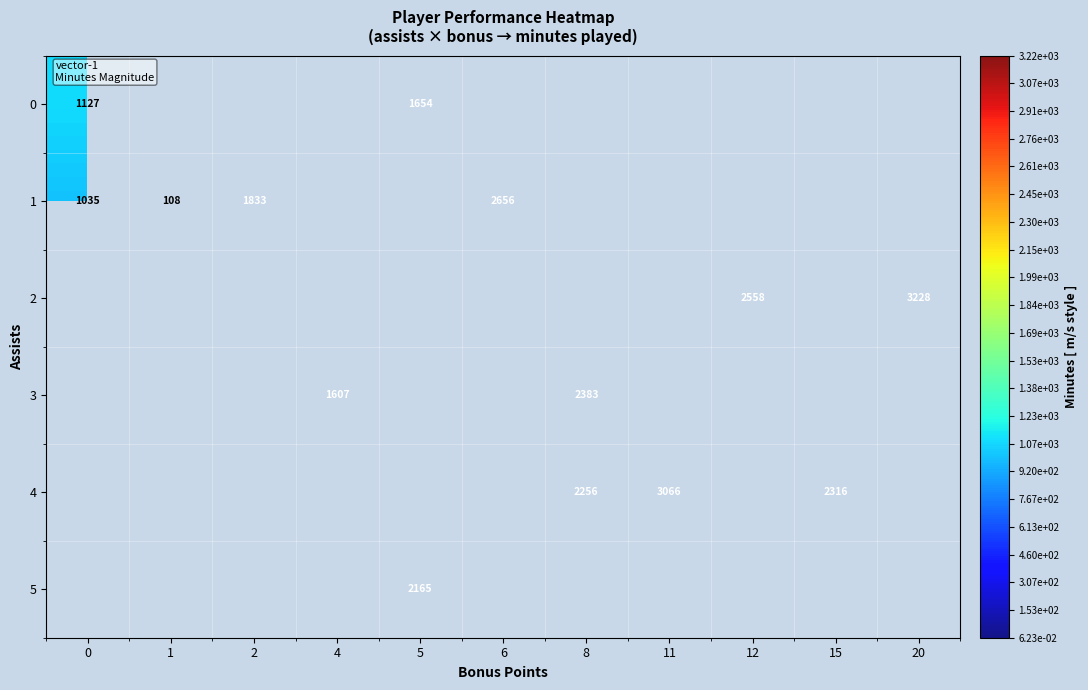

Between 0 and 1, which is larger?

1